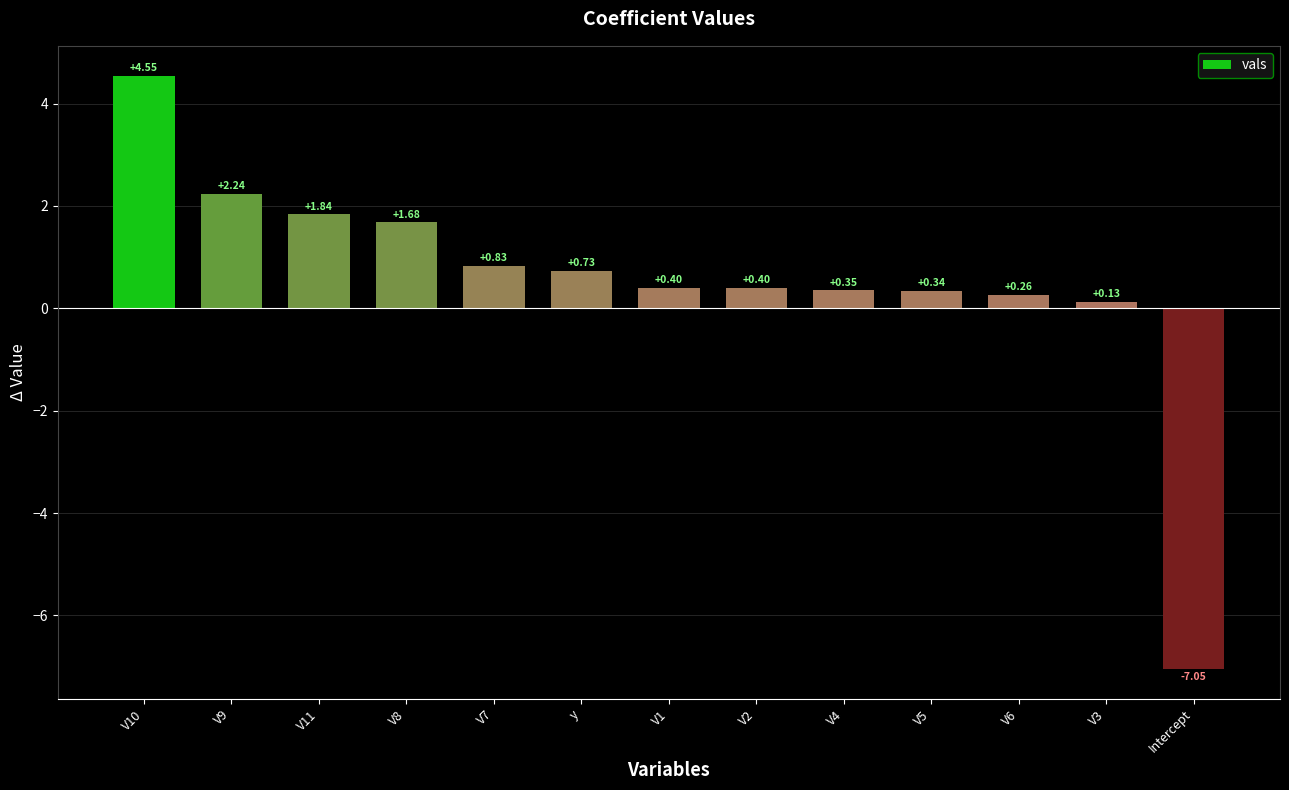

What is the difference between the values at y and V6?

0.5